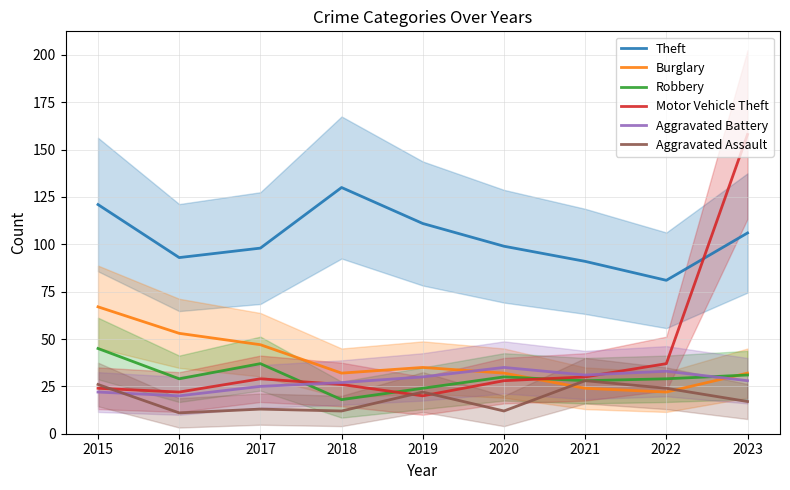

What is the total value across all series at 2020?

236